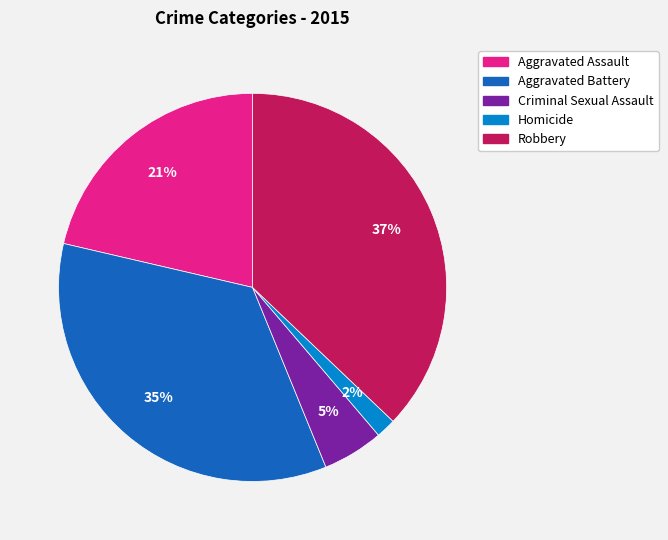

How many segments does this pie chart have?

5